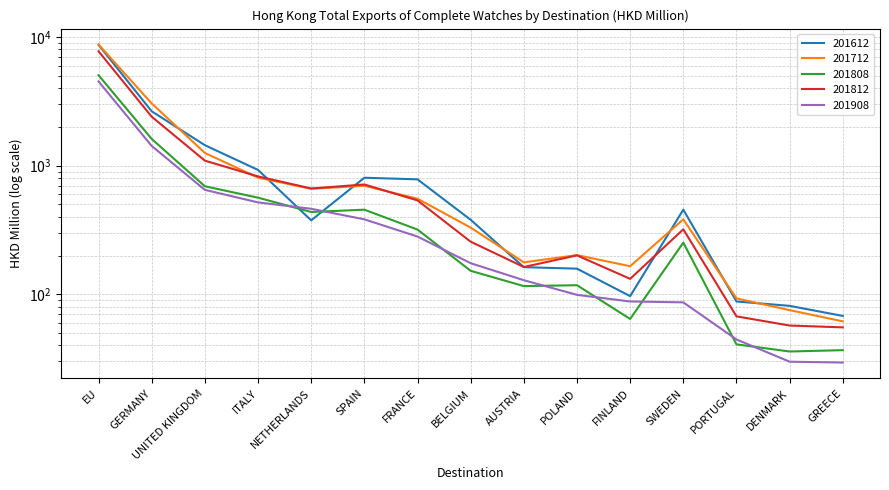

What is the spread (max minus min) of values at AUSTRIA?

61.2